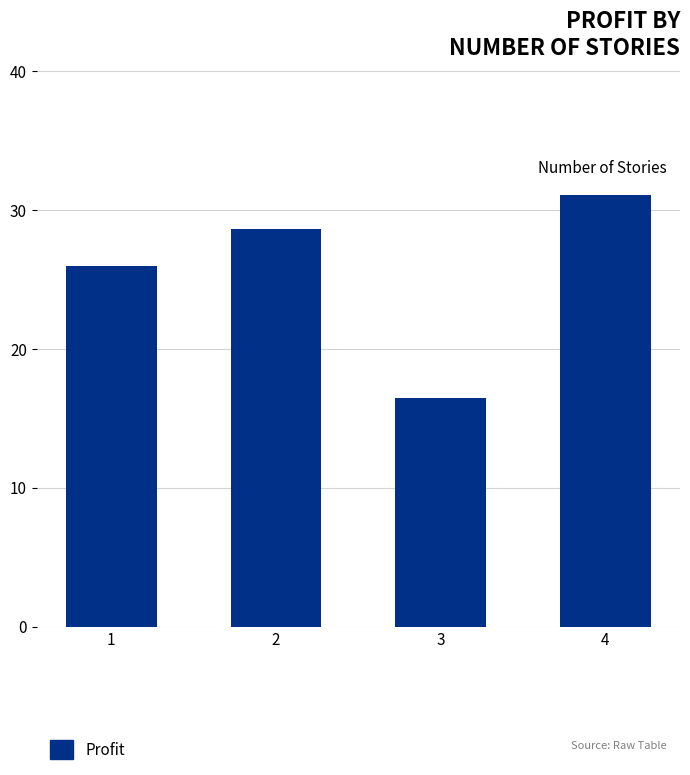

What is the greatest value displayed?

31.0